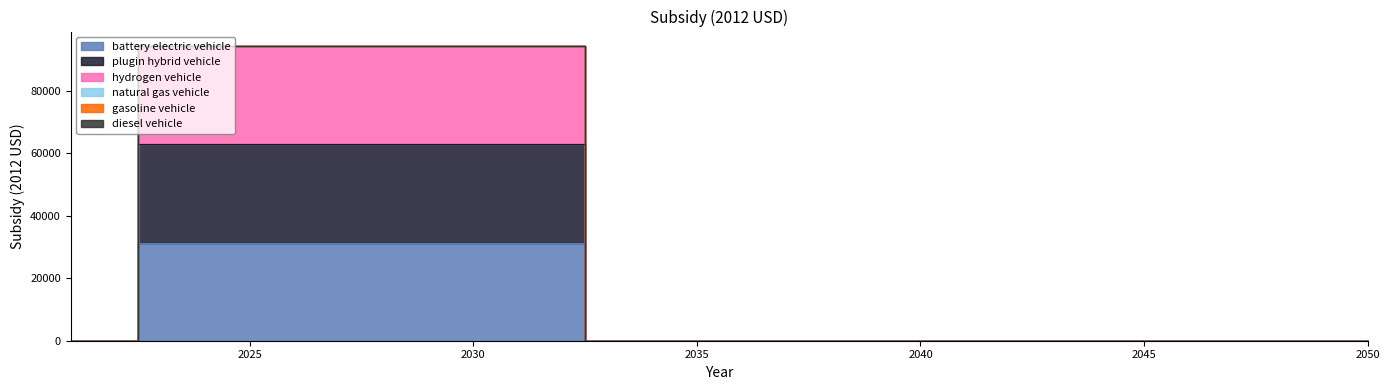

Does the chart display data point markers on the line(s)?

No